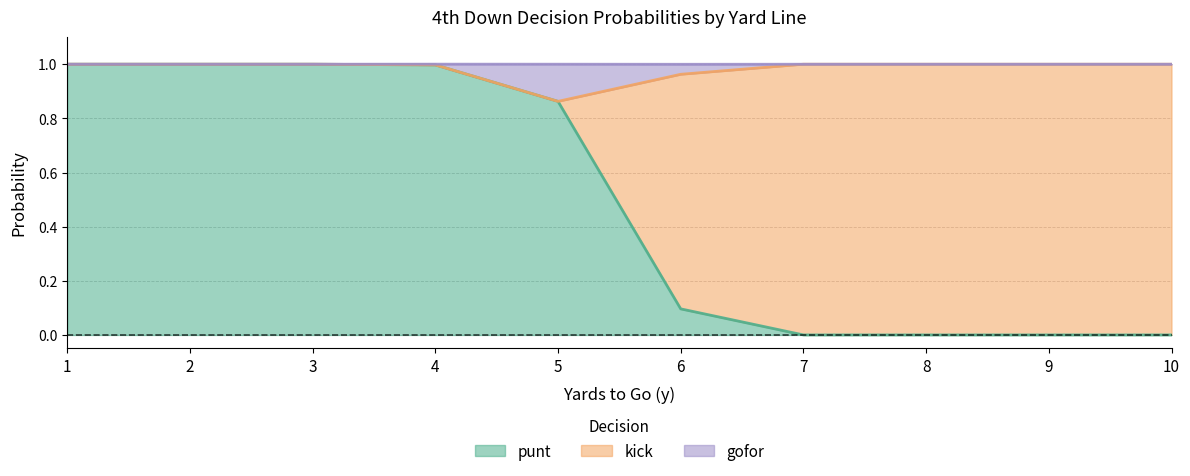

Is the value of gofor at 10 greater than the value of punt at 3?

No